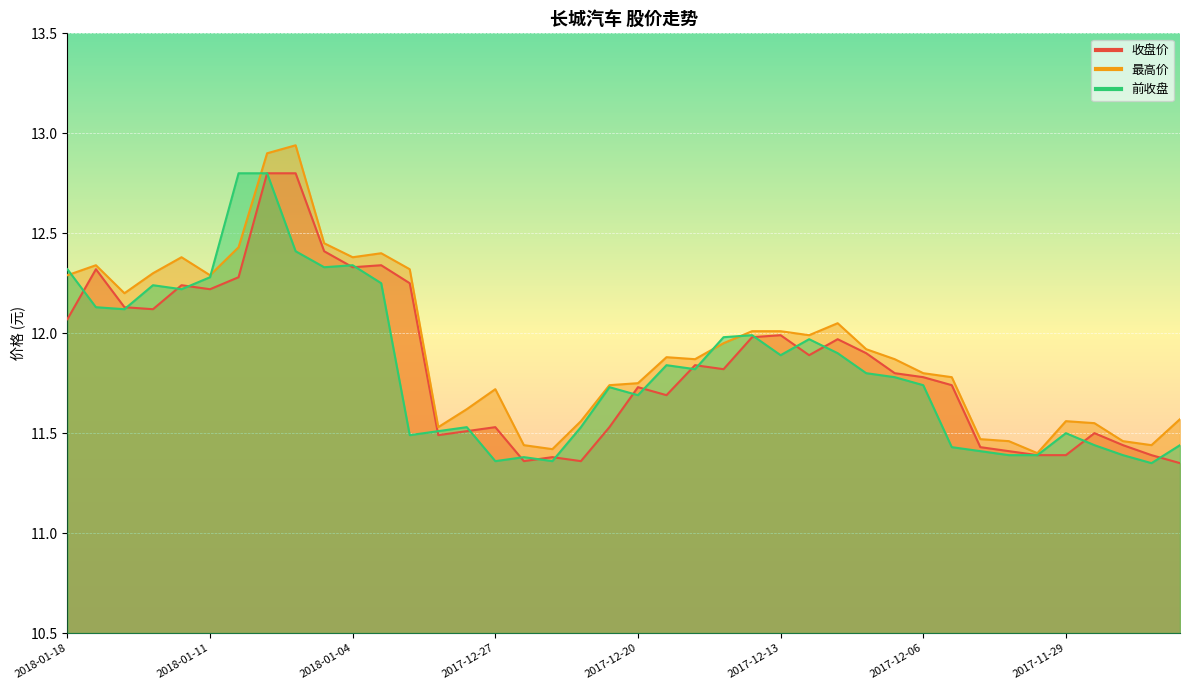

Reading right to left, list all the values displayed in this chart.

收盘价: 11.3	11.4	11.4	11.5	11.4	11.4	11.4	11.4	11.7	11.8	11.8	11.9	12.0	11.9	12.0	12.0	11.8	11.8	11.7	11.7	11.5	11.4	11.4	11.4	11.5	11.5	11.5	12.2	12.3	12.3	12.4	12.8	12.8	12.3	12.2	12.2	12.1	12.1	12.3	12.1
最高价: 11.6	11.4	11.5	11.6	11.6	11.4	11.5	11.5	11.8	11.8	11.9	11.9	12.1	12.0	12.0	12.0	11.9	11.9	11.9	11.8	11.7	11.6	11.4	11.4	11.7	11.6	11.5	12.3	12.4	12.4	12.4	12.9	12.9	12.4	12.3	12.4	12.3	12.2	12.3	12.3
前收盘: 11.4	11.3	11.4	11.4	11.5	11.4	11.4	11.4	11.4	11.7	11.8	11.8	11.9	12.0	11.9	12.0	12.0	11.8	11.8	11.7	11.7	11.5	11.4	11.4	11.4	11.5	11.5	11.5	12.2	12.3	12.3	12.4	12.8	12.8	12.3	12.2	12.2	12.1	12.1	12.3